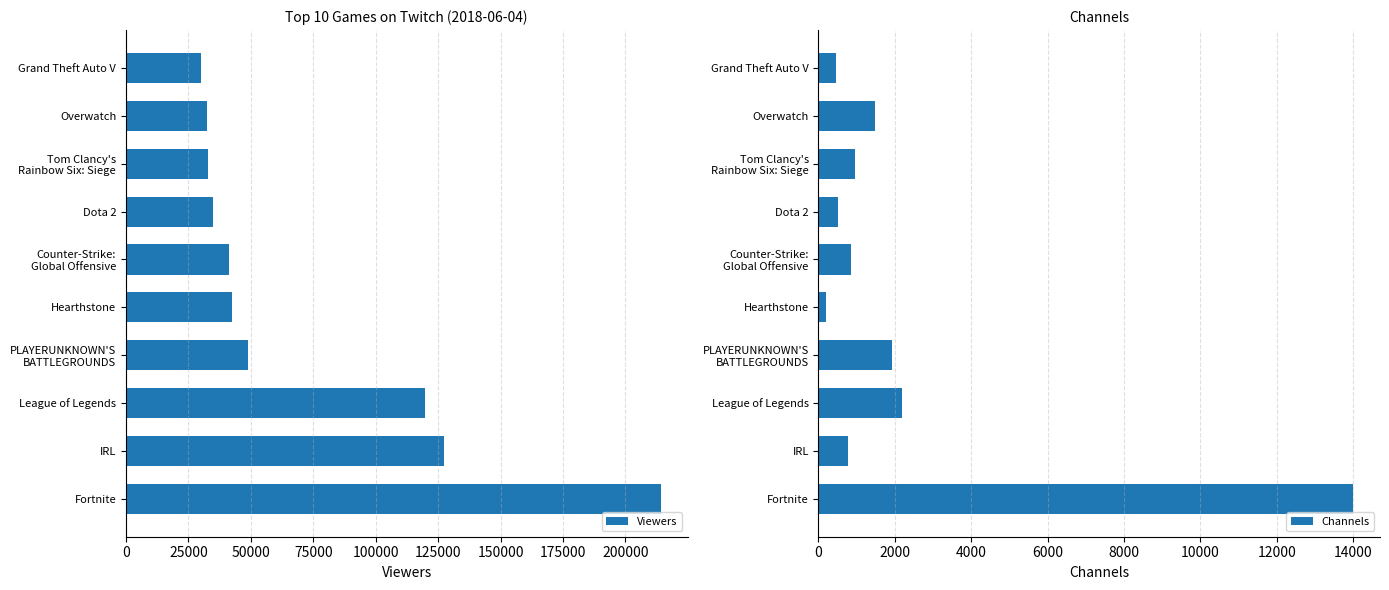

Reading right to left, list all the values displayed in this chart.

Viewers: 29979	32311	32740	34806	41148	42489	49012	119583	127150	214118
Channels: 469	1491	945	514	843	198	1916	2184	770	14006